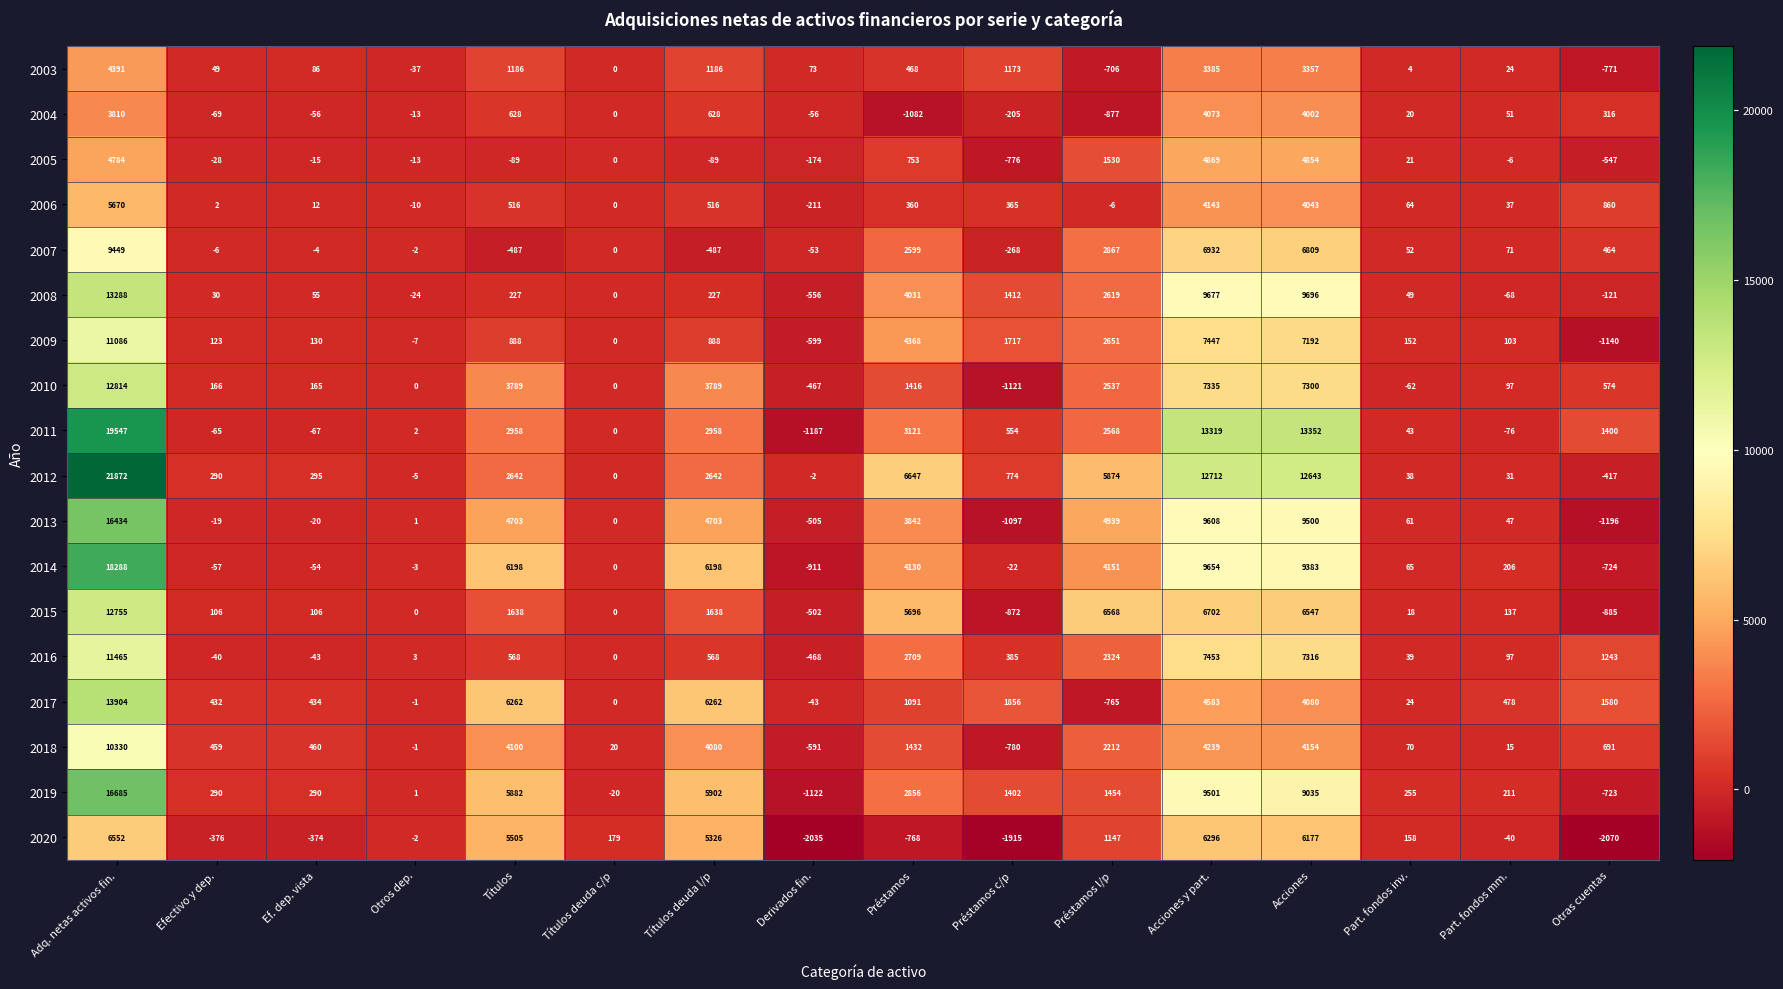

Count the number of data series in this chart.

18